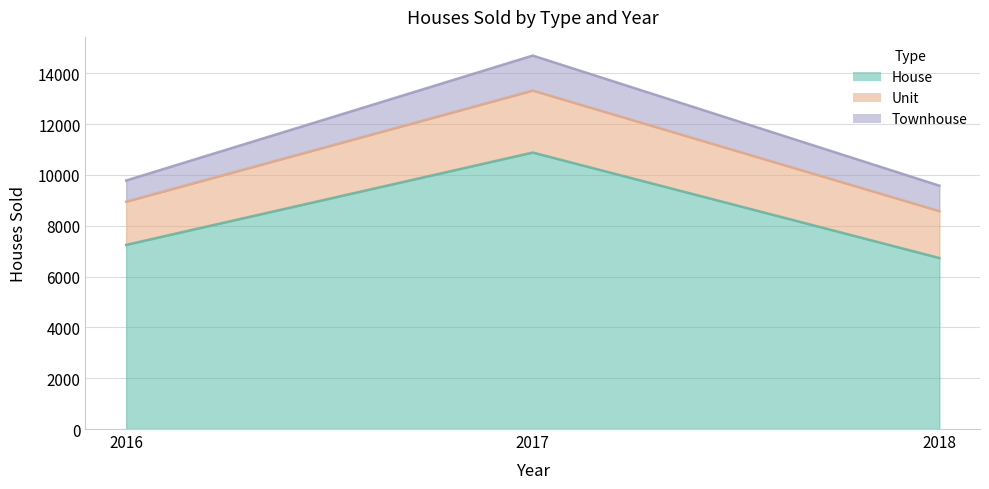

Reading right to left, extract all data points from this chart.

House: 6732	10884	7249
Unit: 1845	2440	1701
Townhouse: 1002	1377	833